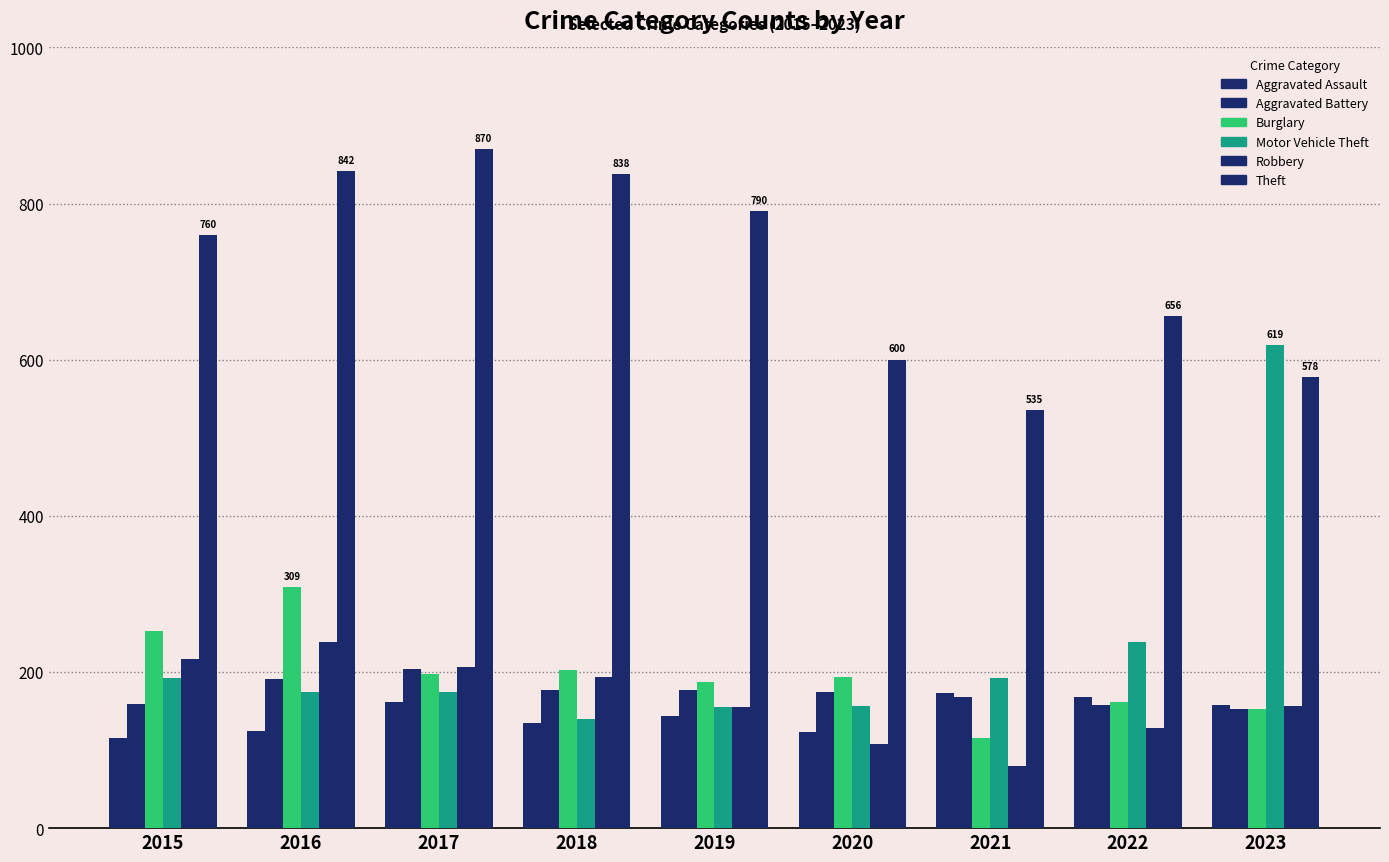

Count the number of data series in this chart.

6